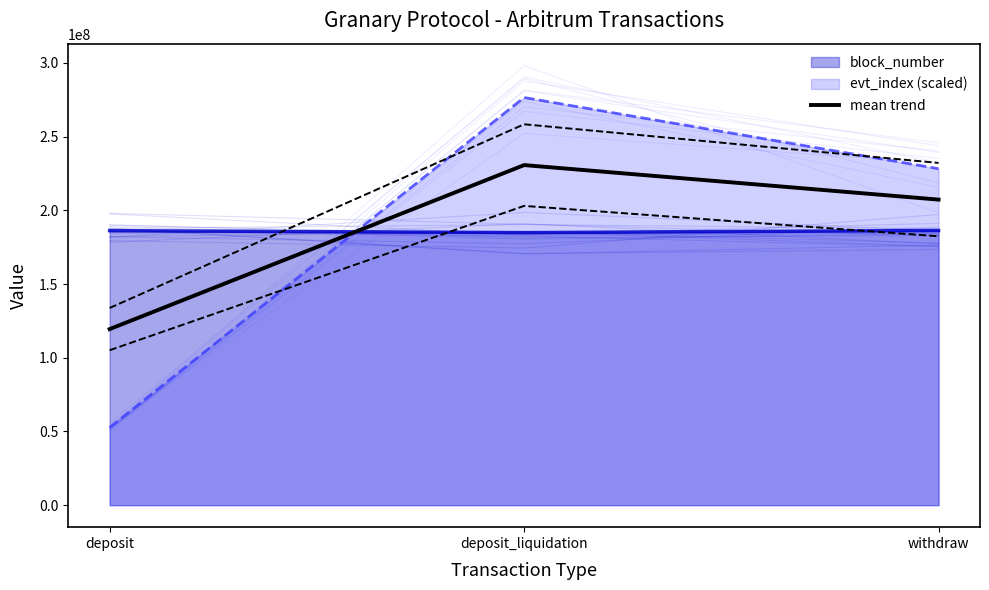

True or false: the data shows 87487895.7 at withdraw.

False